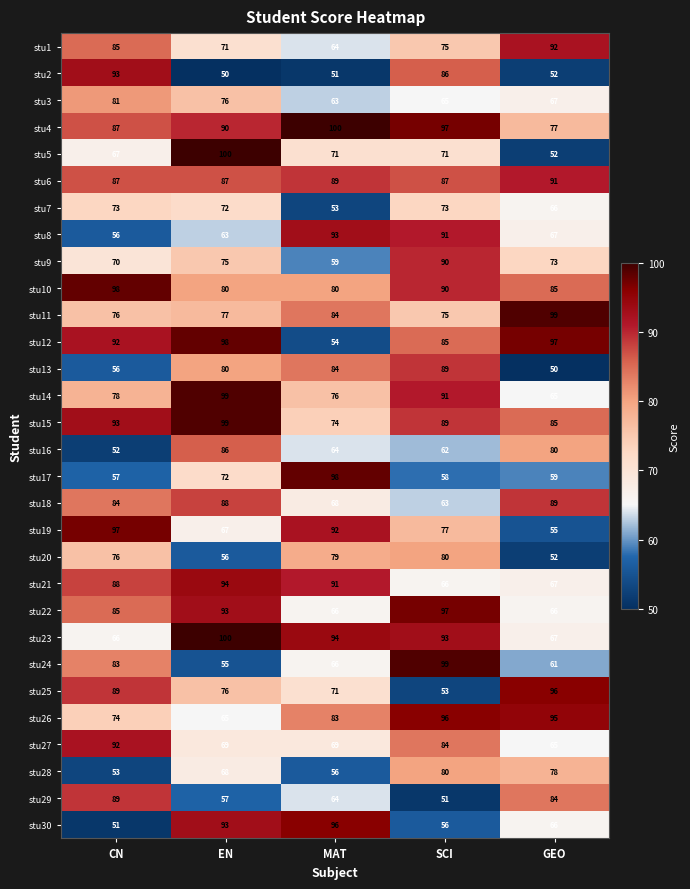

Which series has the largest range (max minus min)?

stu5